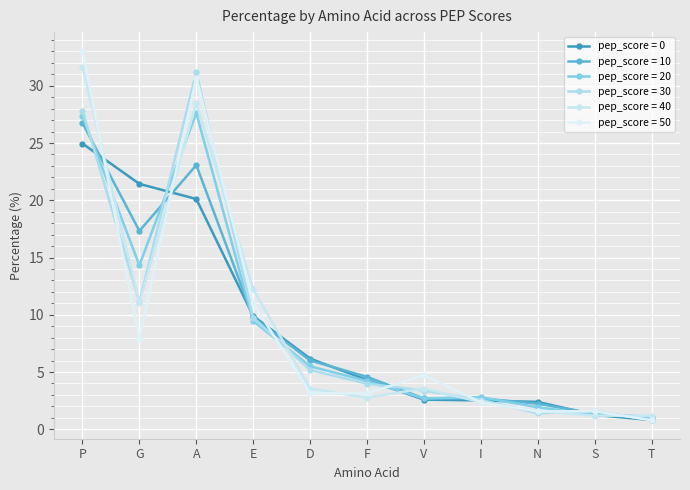

What is the sum of all pep_score = 30 values?

98.8